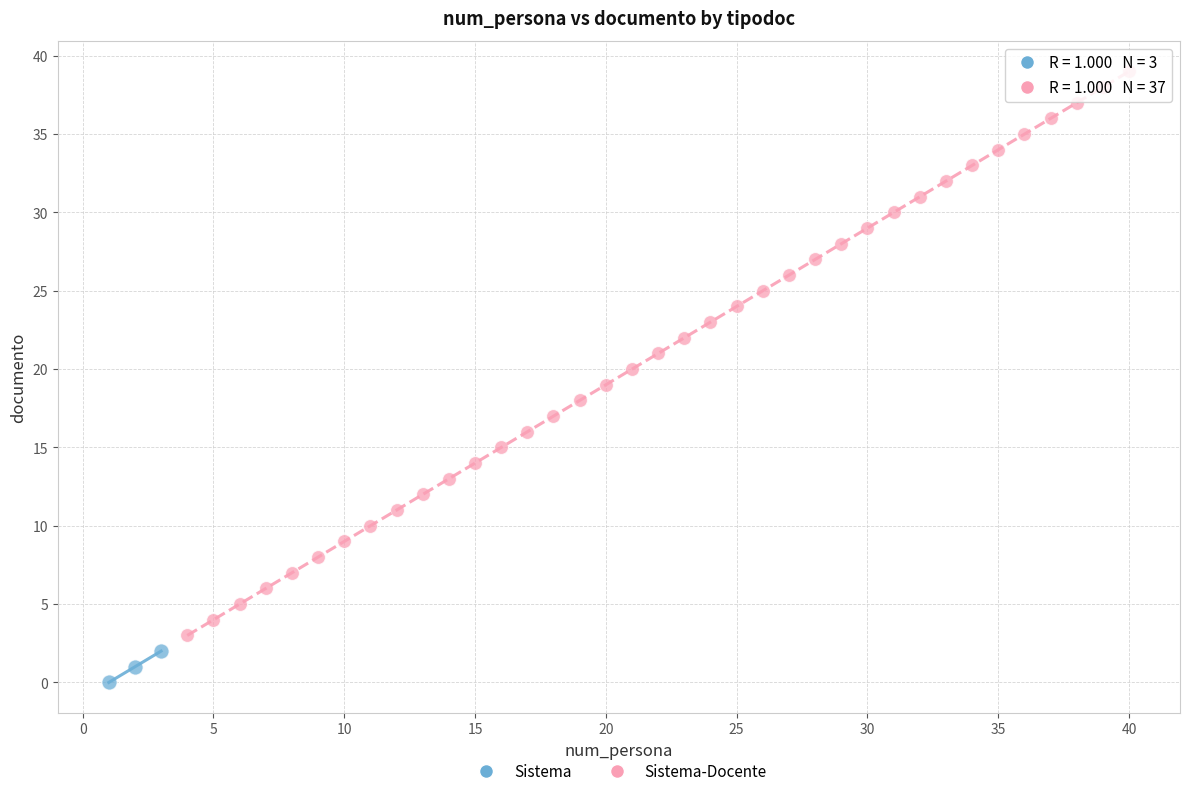

Which series contains the lowest Y value?

Sistema